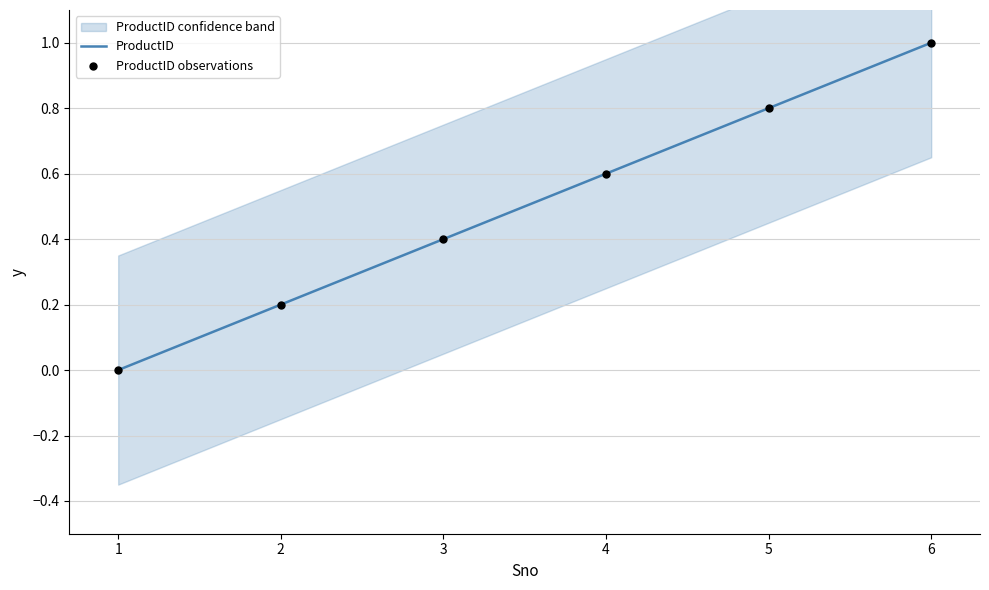

List the labels in order of ProductID value, smallest first.

1, 2, 3, 4, 5, 6